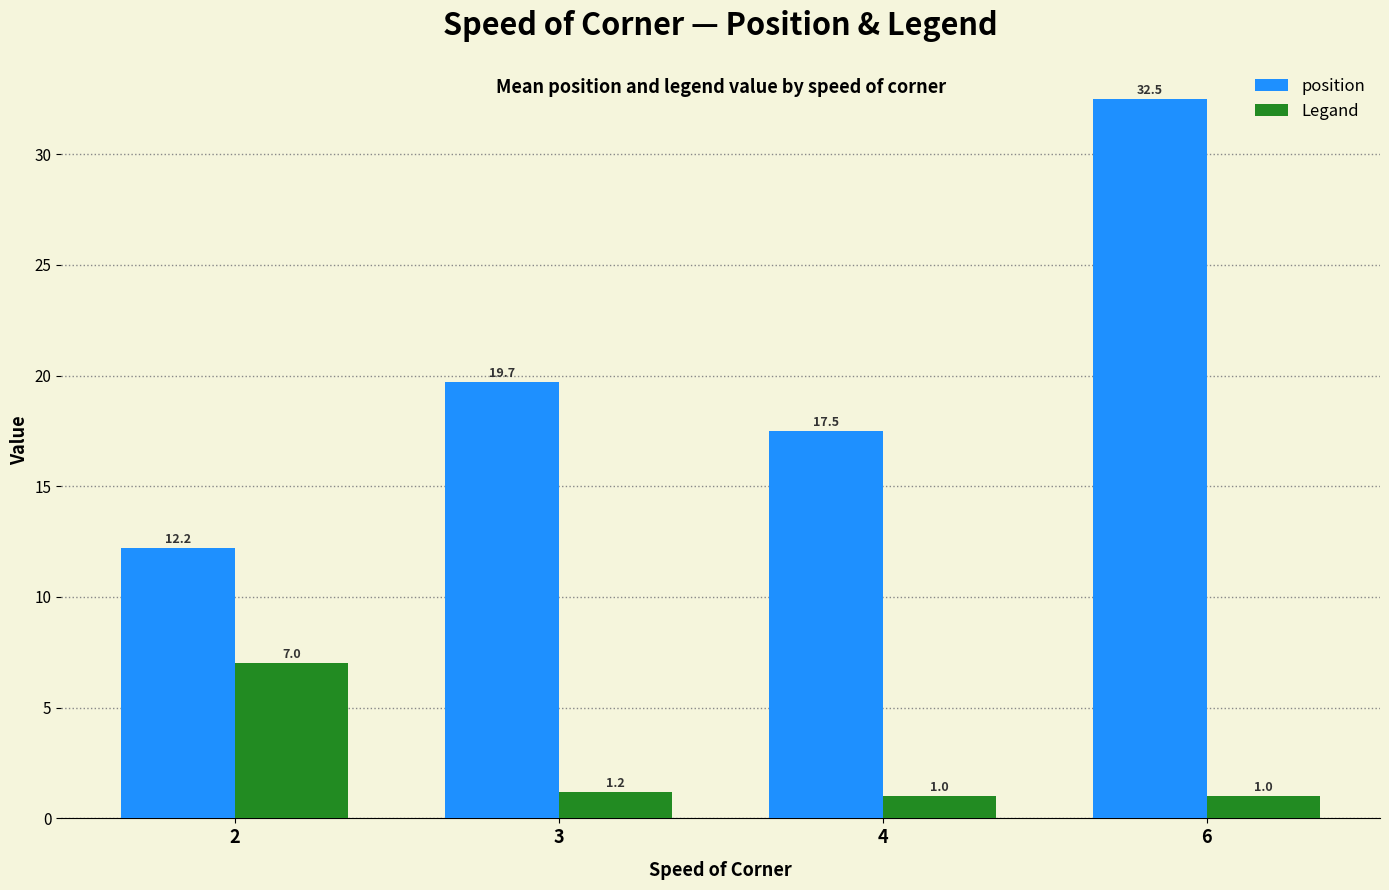

What is the difference between the maximum and minimum values in the Legand series?

6.0